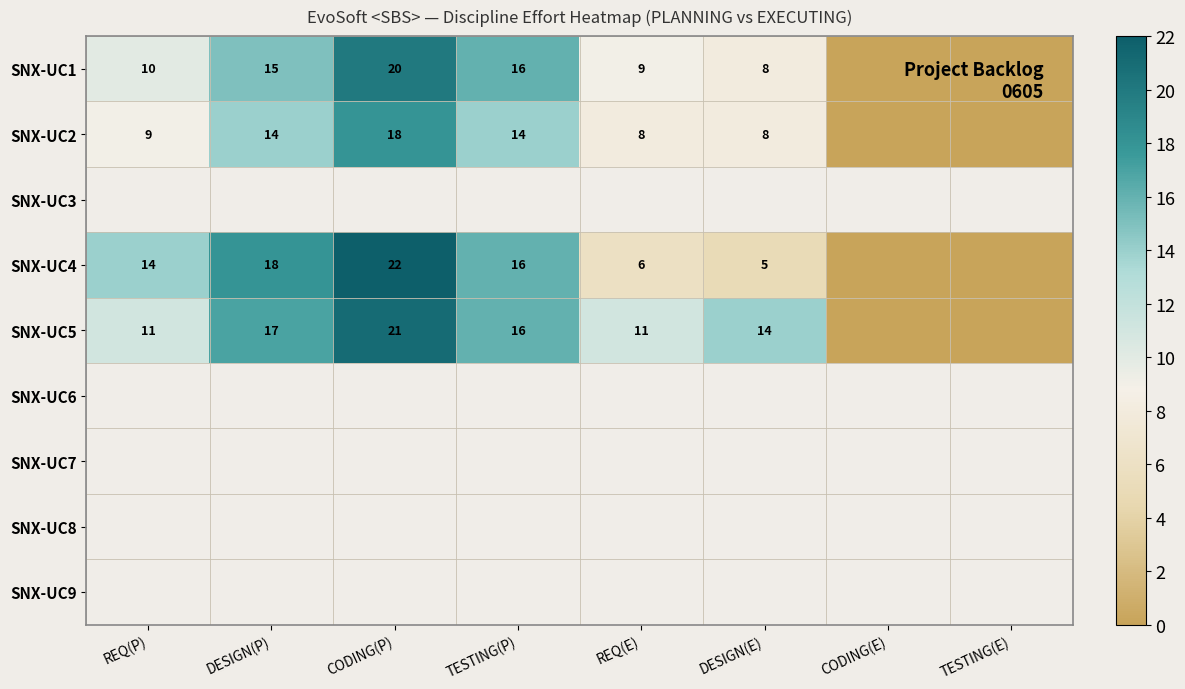

Is the value of SNX-UC5 at TESTING(P) greater than the value of SNX-UC1 at DESIGN(E)?

Yes